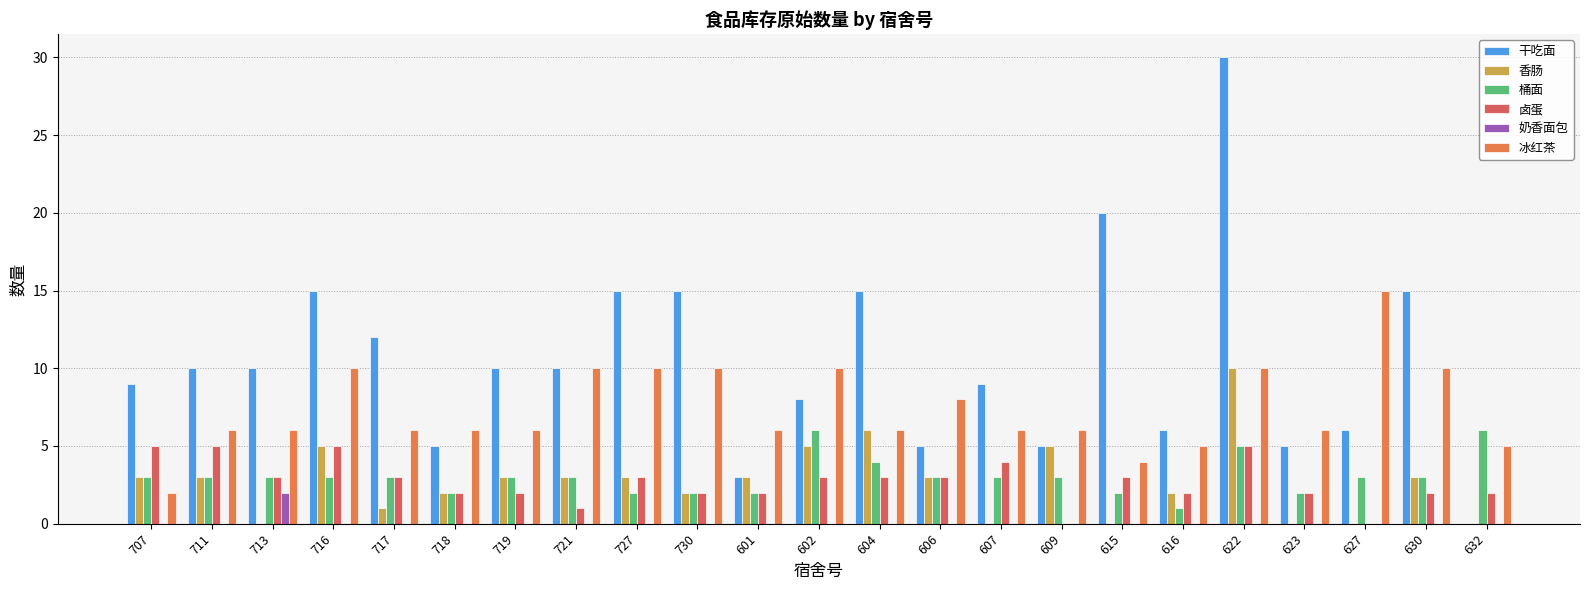

What position from the right is 716?

20